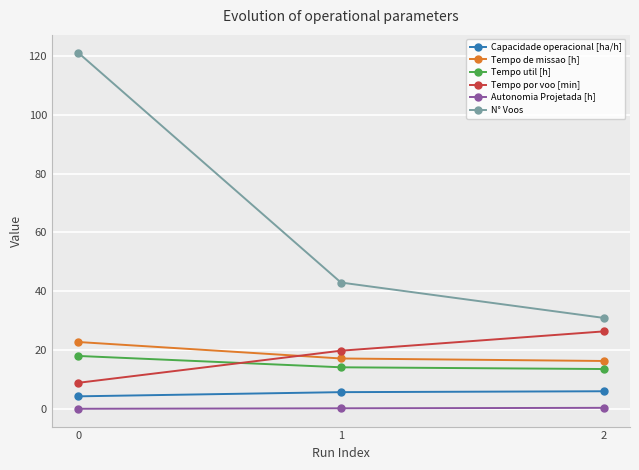

Which series has the widest spread of values?

N° Voos